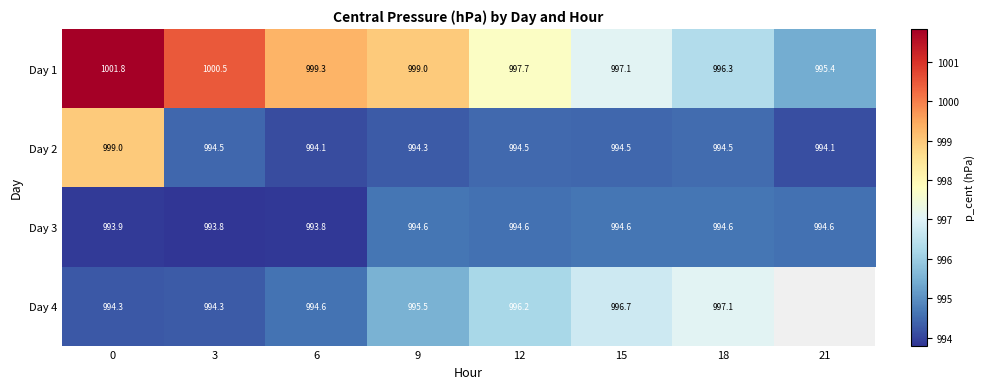

Is the value of Day 4 at 9 greater than the value of Day 1 at 0?

No